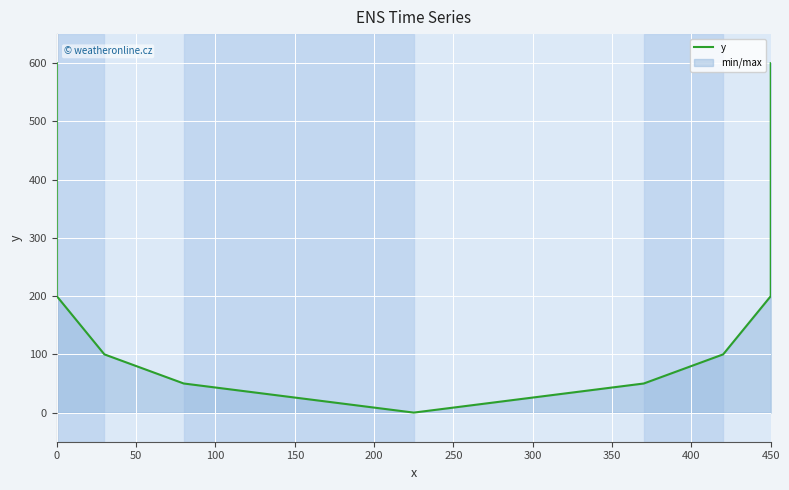

How many points are lower than both their immediate neighbors (excluding endpoints)?

1